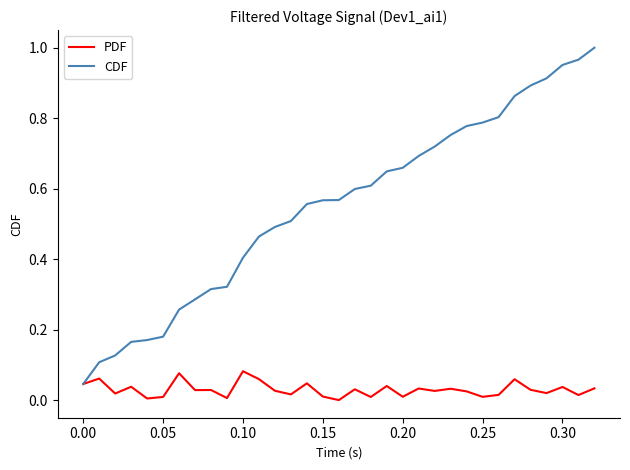

Which series has the largest total across all categories?

CDF